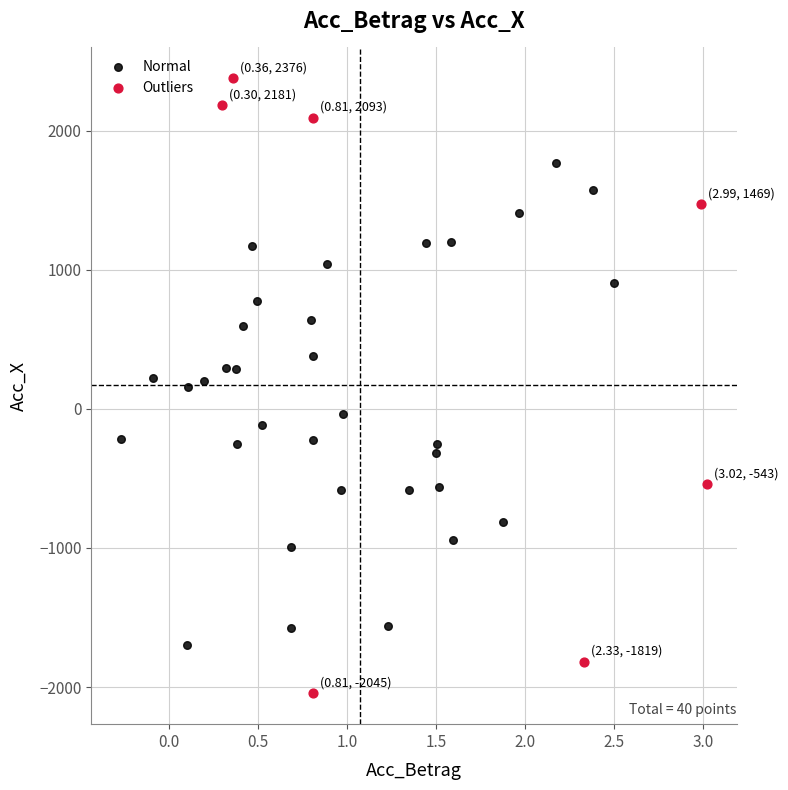

Which series reaches the minimum Y coordinate?

Outliers